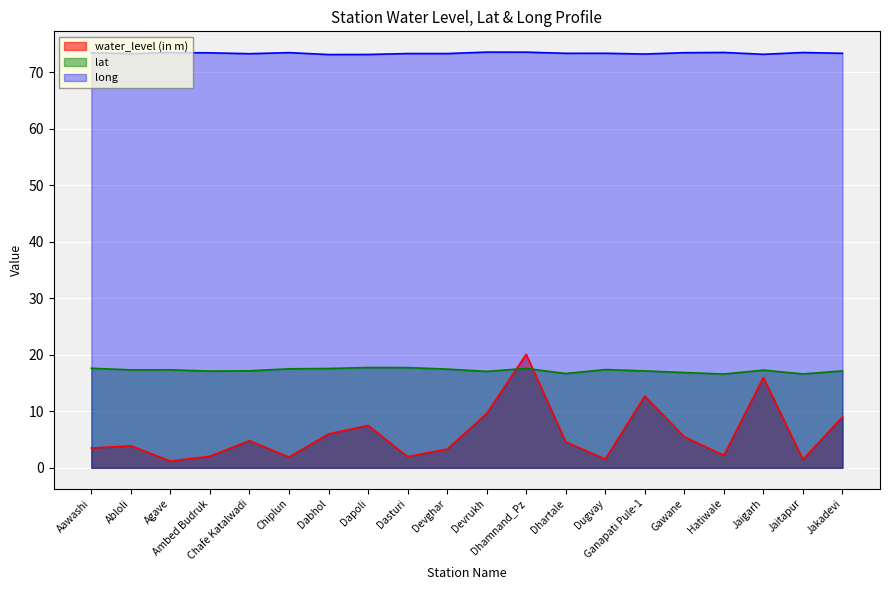

Reading left to right, list all the values displayed in this chart.

water_level (in m): Aawashi=3.5	Abloli=3.9	Agave=1.2	Ambed Budruk=2.0	Chafe Katalwadi=4.8	Chiplun=1.9	Dabhol=6.0	Dapoli=7.5	Dasturi=2.0	Devghar=3.3	Devrukh=9.6	Dhamnand_Pz=20.1	Dhartale=4.6	Dugvay=1.6	Ganapati Pule-1=12.7	Gawane=5.5	Hatiwale=2.2	Jaigarh=16.0	Jaitapur=1.5	Jakadevi=9.0
lat: Aawashi=17.6	Abloli=17.3	Agave=17.4	Ambed Budruk=17.1	Chafe Katalwadi=17.2	Chiplun=17.5	Dabhol=17.6	Dapoli=17.8	Dasturi=17.7	Devghar=17.5	Devrukh=17.1	Dhamnand_Pz=17.6	Dhartale=16.7	Dugvay=17.4	Ganapati Pule-1=17.2	Gawane=16.9	Hatiwale=16.6	Jaigarh=17.3	Jaitapur=16.6	Jakadevi=17.2
long: Aawashi=73.5	Abloli=73.3	Agave=73.5	Ambed Budruk=73.5	Chafe Katalwadi=73.3	Chiplun=73.5	Dabhol=73.2	Dapoli=73.2	Dasturi=73.4	Devghar=73.3	Devrukh=73.6	Dhamnand_Pz=73.6	Dhartale=73.4	Dugvay=73.4	Ganapati Pule-1=73.3	Gawane=73.5	Hatiwale=73.5	Jaigarh=73.2	Jaitapur=73.5	Jakadevi=73.4